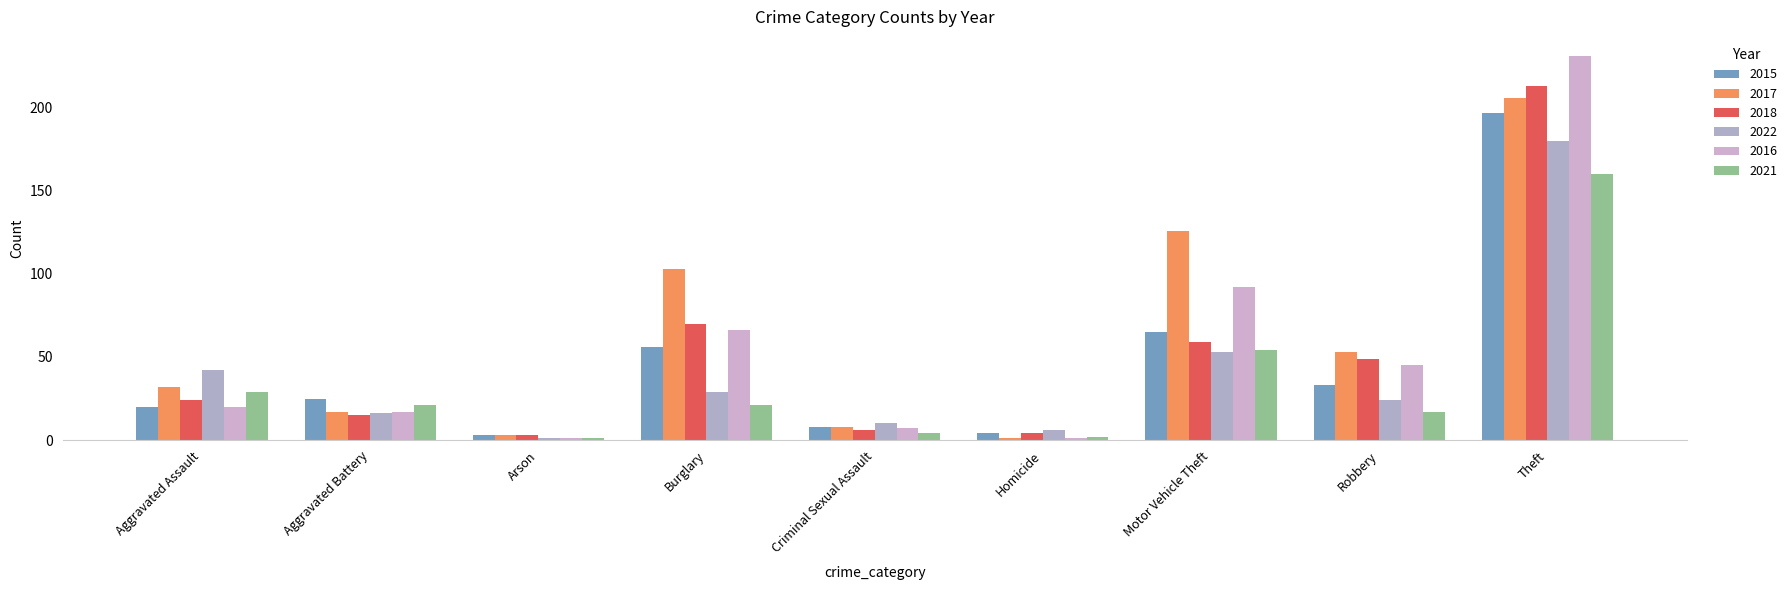

What are all the series names shown in the legend?

2015, 2017, 2018, 2022, 2016, 2021